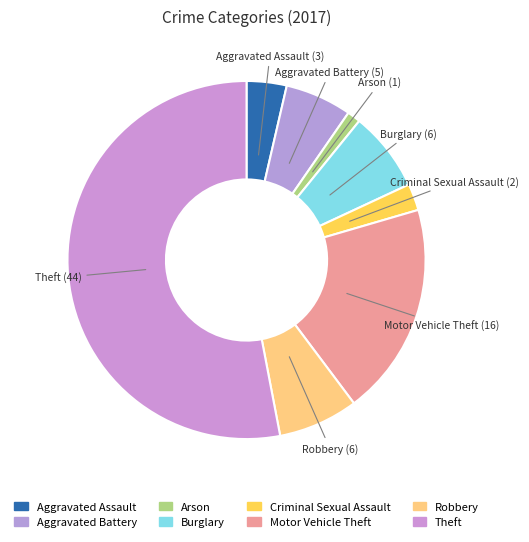

What is the ratio of the value at Aggravated Assault to the value at Criminal Sexual Assault?

1.5